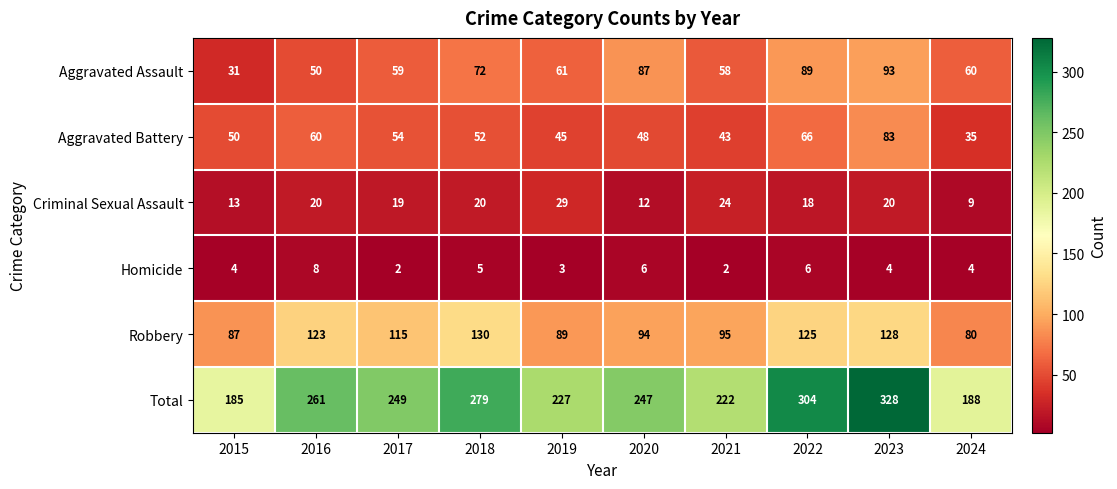

What value does the Homicide series have at 2015?

4